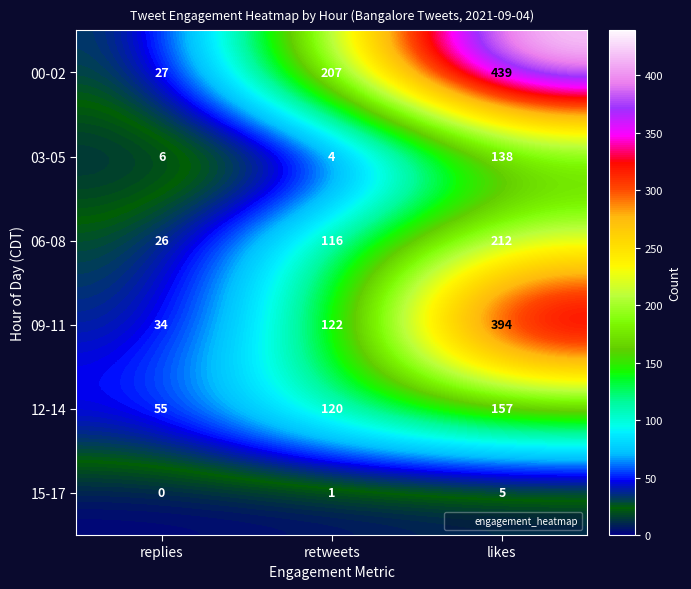

Where is 03-05 nearest to the value 71?

replies